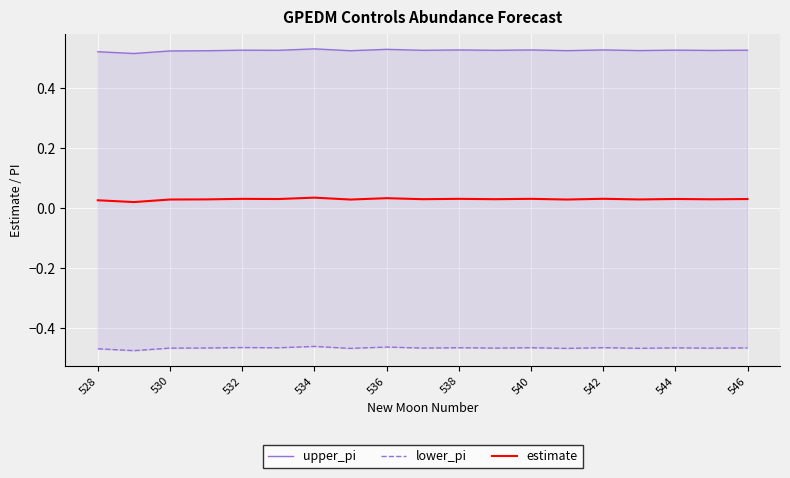

Rank the series at 540 from lowest to highest value.

lower_pi, estimate, upper_pi